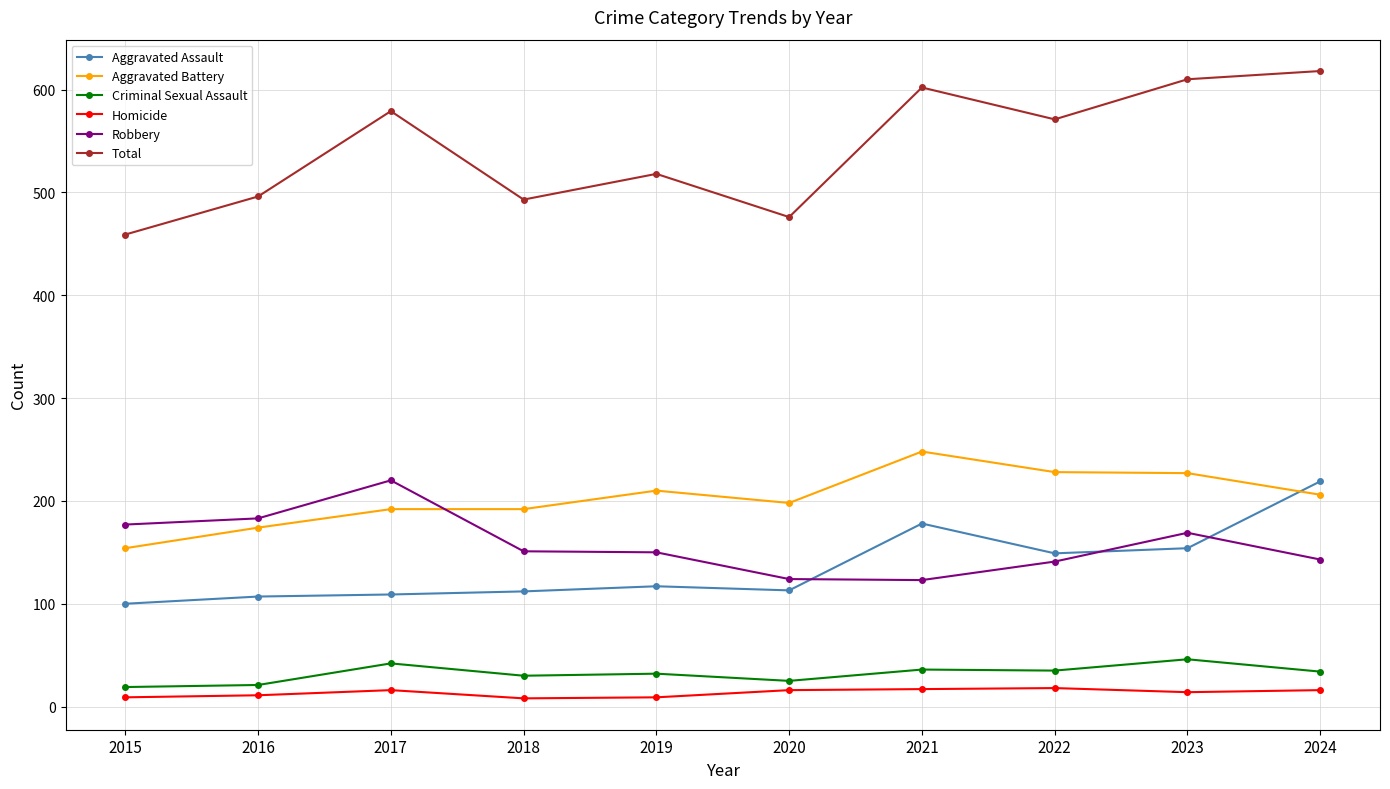

At which category does Criminal Sexual Assault reach its first local peak?

2017